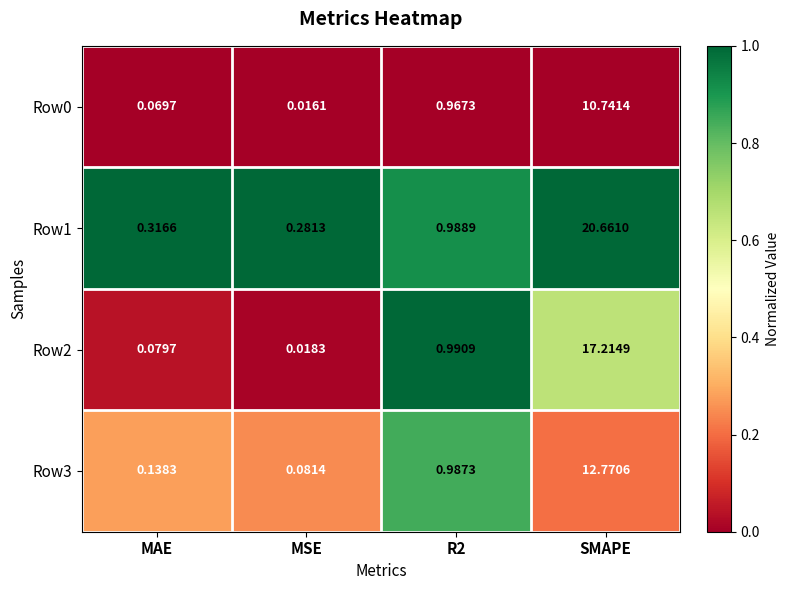

Which category has the lowest value in the Row3 series?

MSE